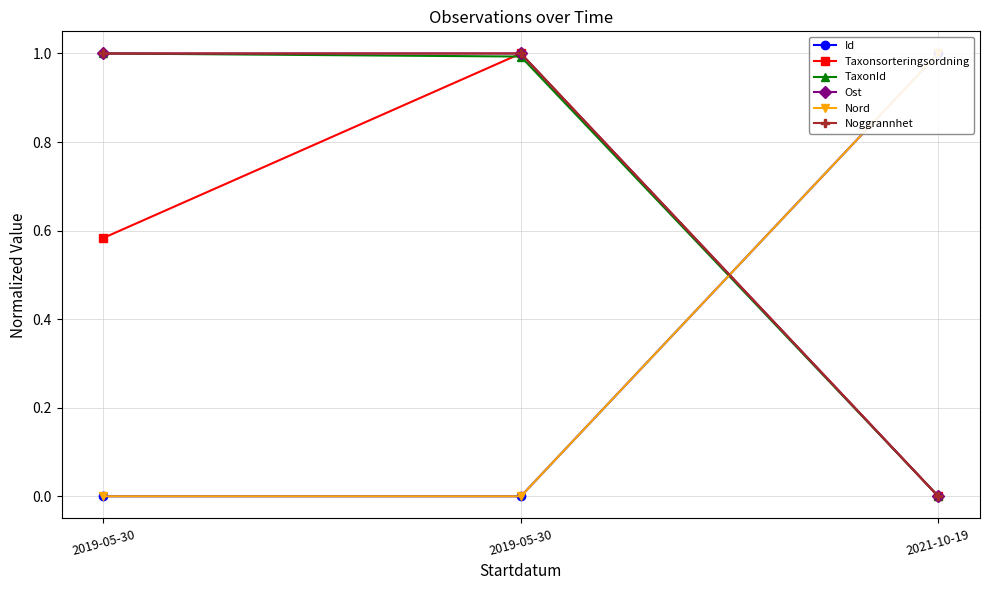

Reading left to right, transcribe all the data shown in this chart.

Id: 2019-05-30=0.0	2019-05-30=0.0	2021-10-19=1.0
Taxonsorteringsordning: 2019-05-30=0.6	2019-05-30=1.0	2021-10-19=0.0
TaxonId: 2019-05-30=1.0	2019-05-30=1.0	2021-10-19=0.0
Ost: 2019-05-30=1.0	2019-05-30=1.0	2021-10-19=0.0
Nord: 2019-05-30=0.0	2019-05-30=0.0	2021-10-19=1.0
Noggrannhet: 2019-05-30=1.0	2019-05-30=1.0	2021-10-19=0.0